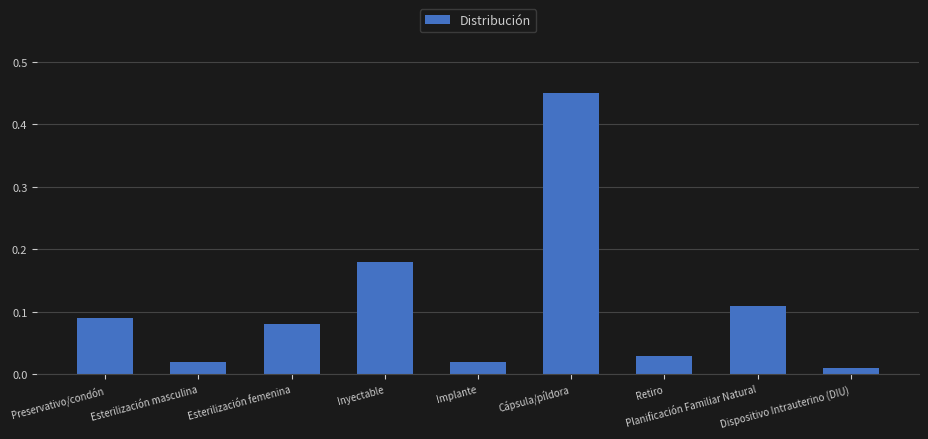

Which has a higher value, Dispositivo Intrauterino (DIU) or Preservativo/condón?

Preservativo/condón